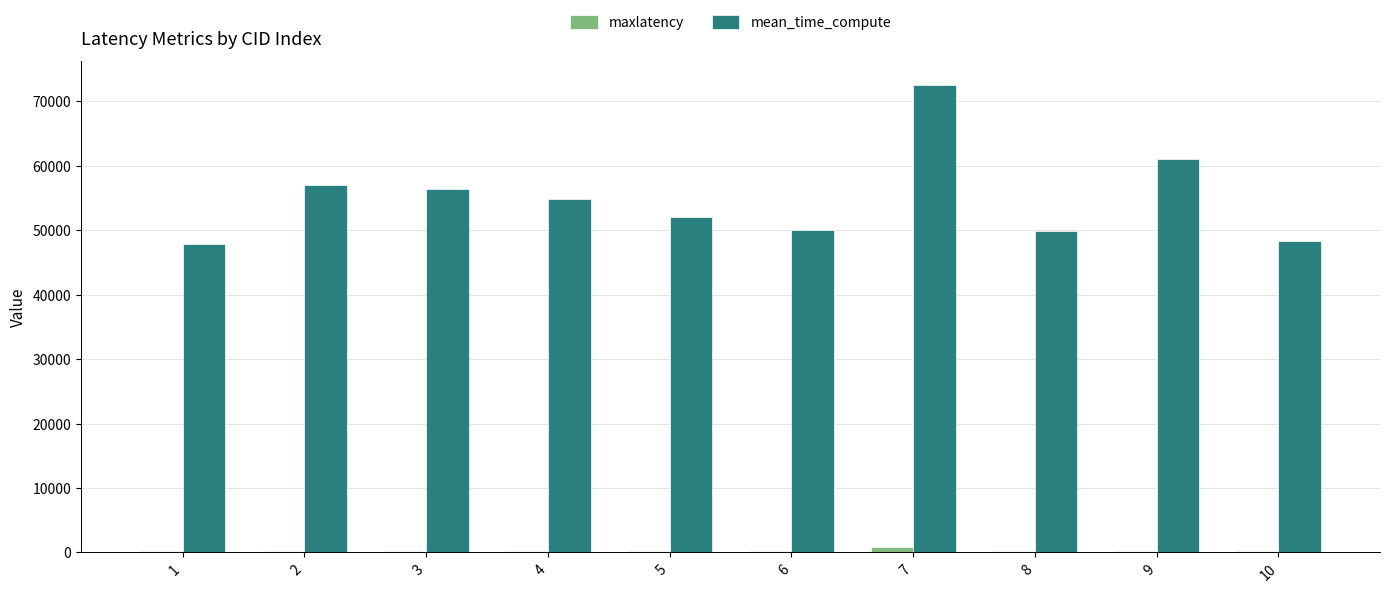

What is the highest value of the mean_time_compute series?

72580